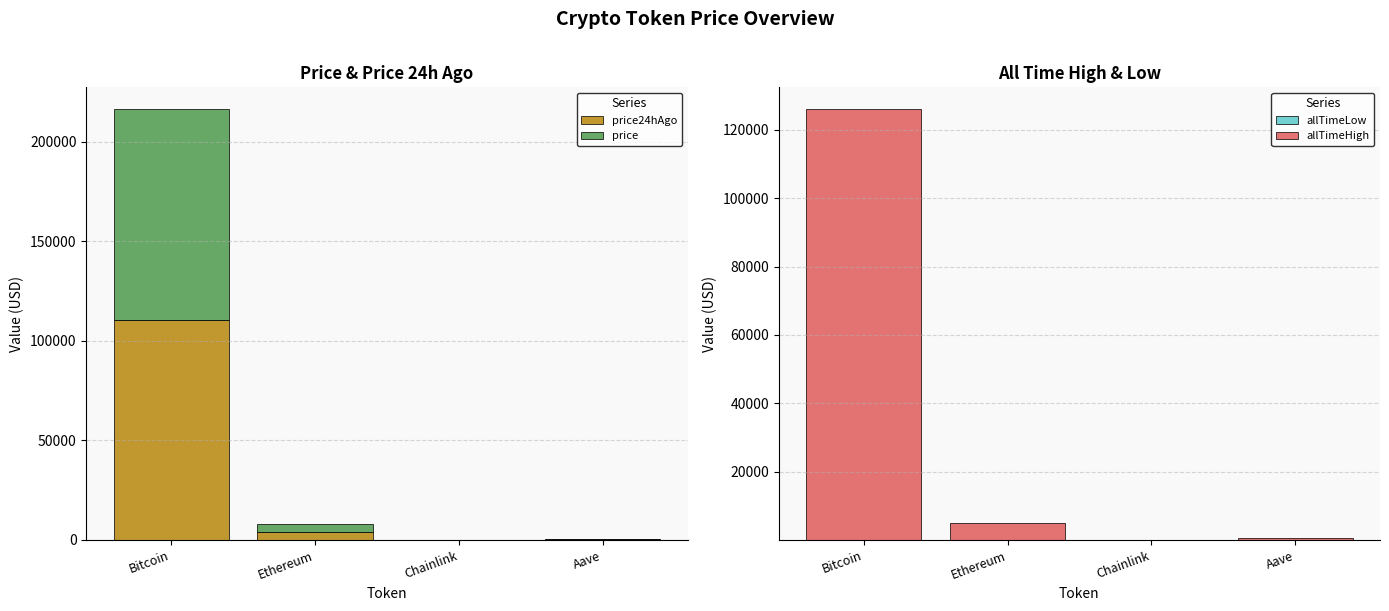

Which series has the widest spread of values?

allTimeHigh